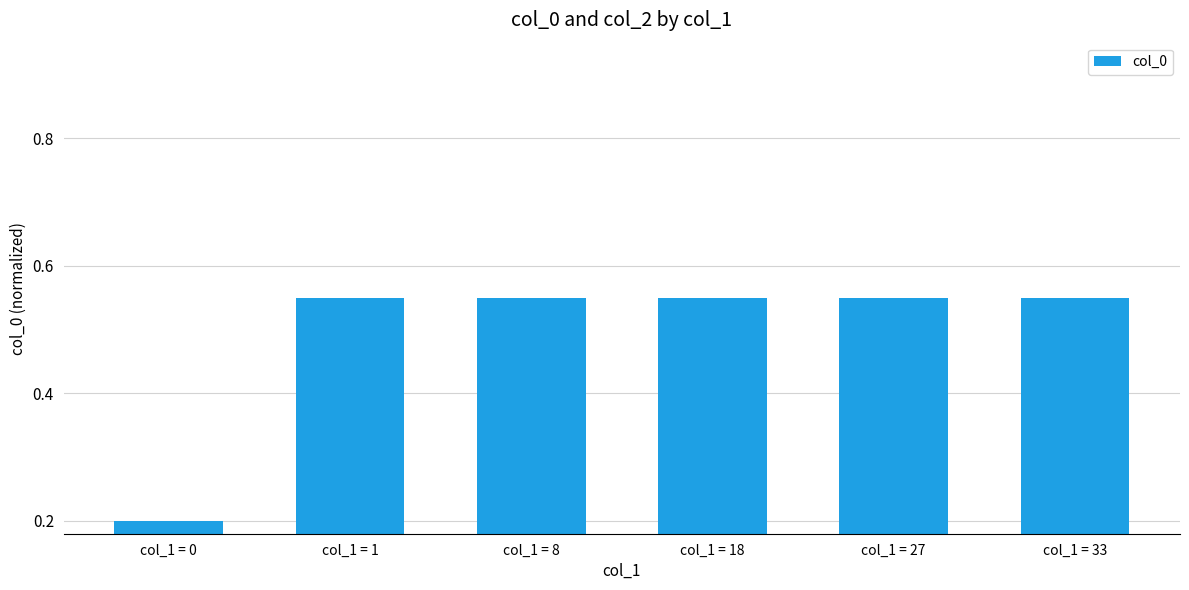

At which label is the value closest to 0?

col_1 = 0